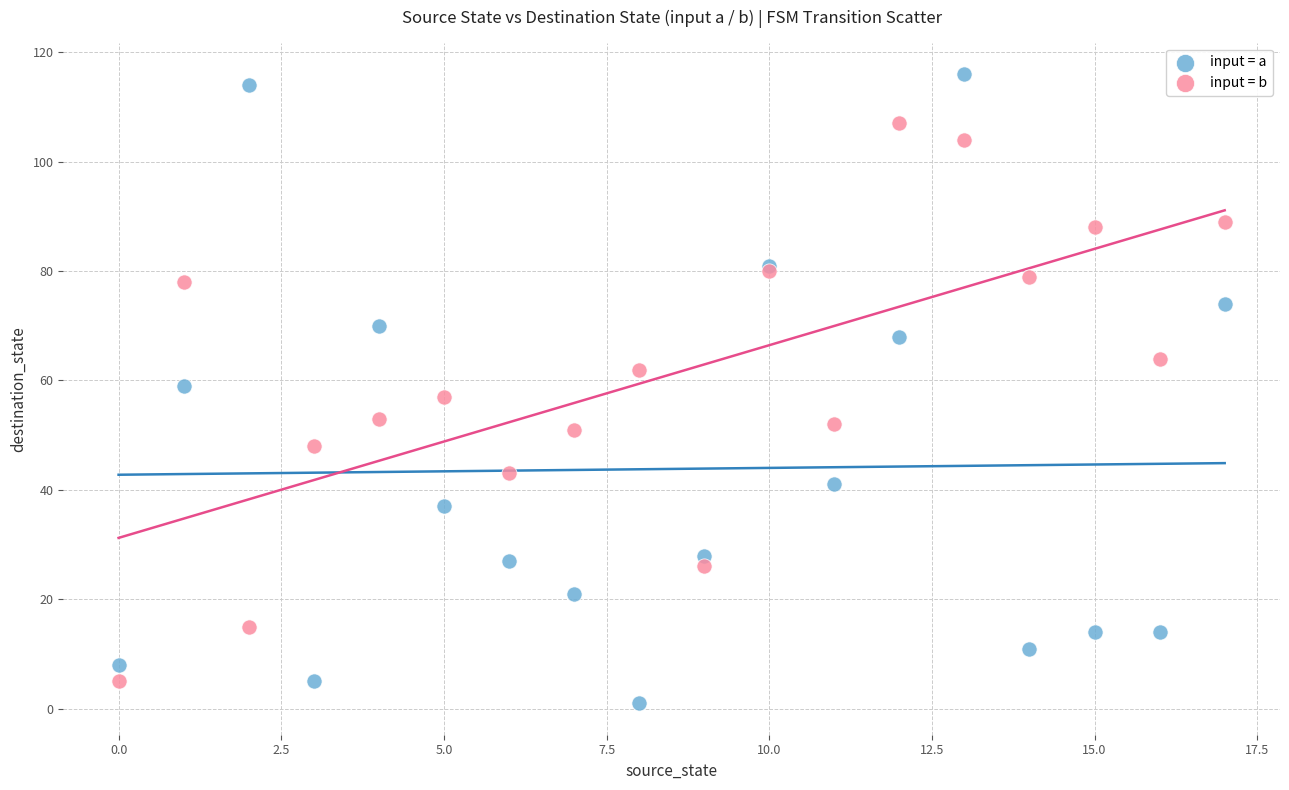

What are all the series names shown in the legend?

input = a, input = b